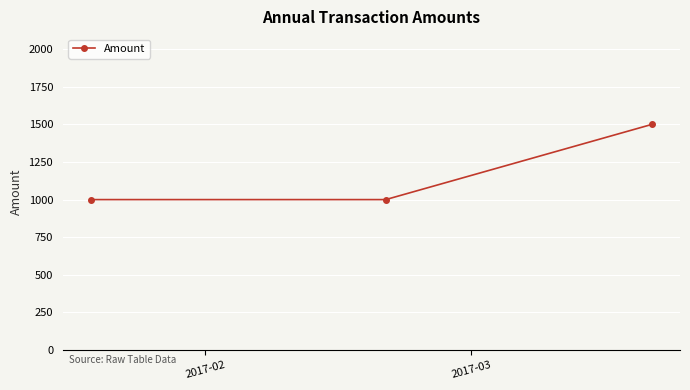

What is the difference between the maximum and minimum values?

500